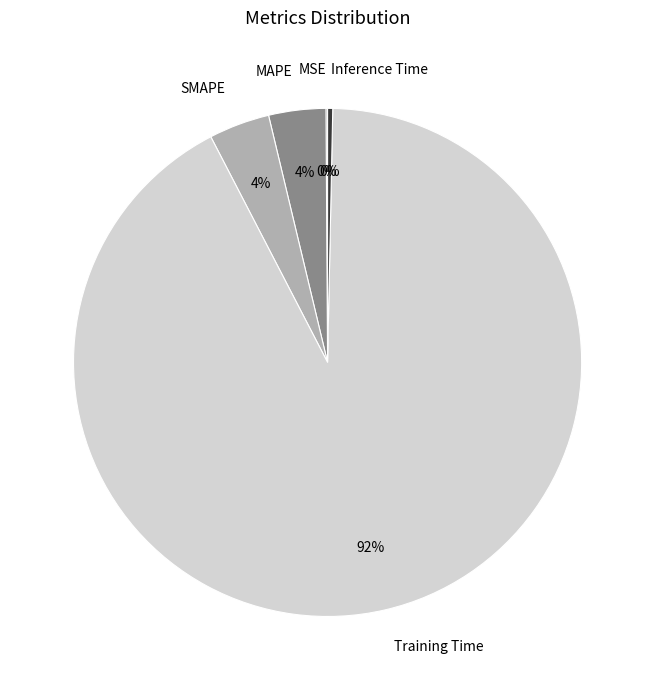

What is the largest slice in the pie chart?

Training Time